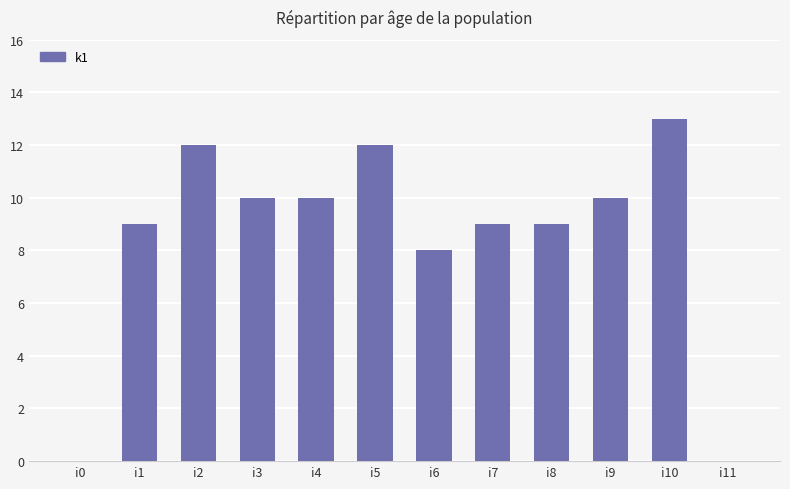

Which label corresponds to the largest value in the chart?

i10